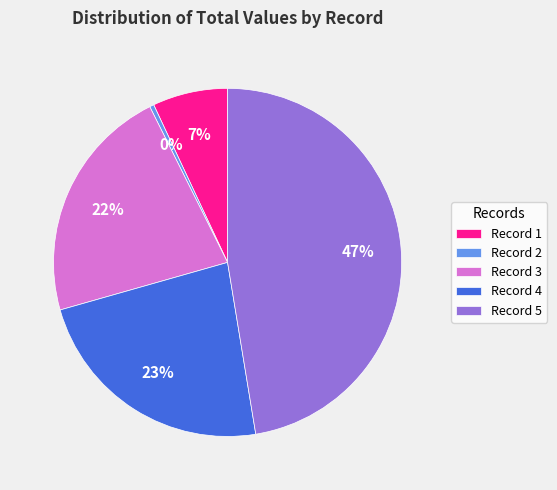

How many segments does this pie chart have?

5